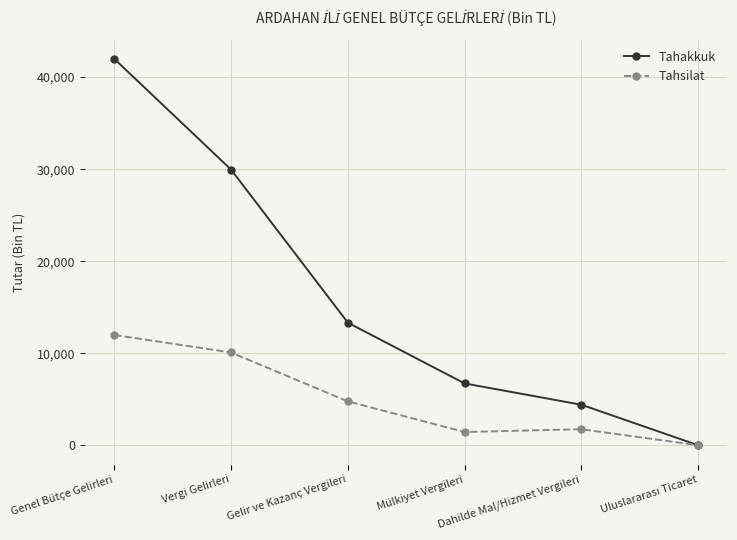

What is the label of the 6th point from the right?

Genel Bütçe Gelirleri